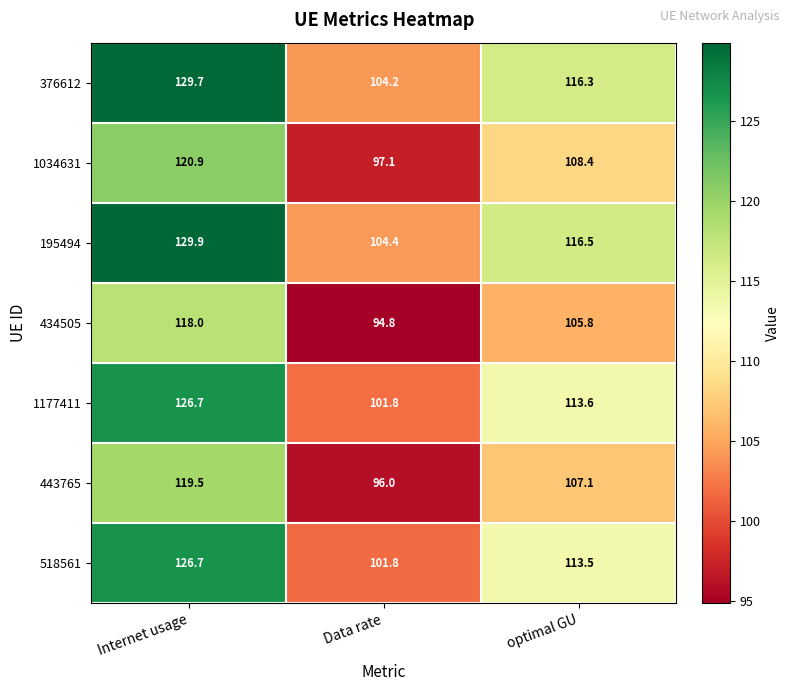

At how many categories does at least one series exceed 99?

3